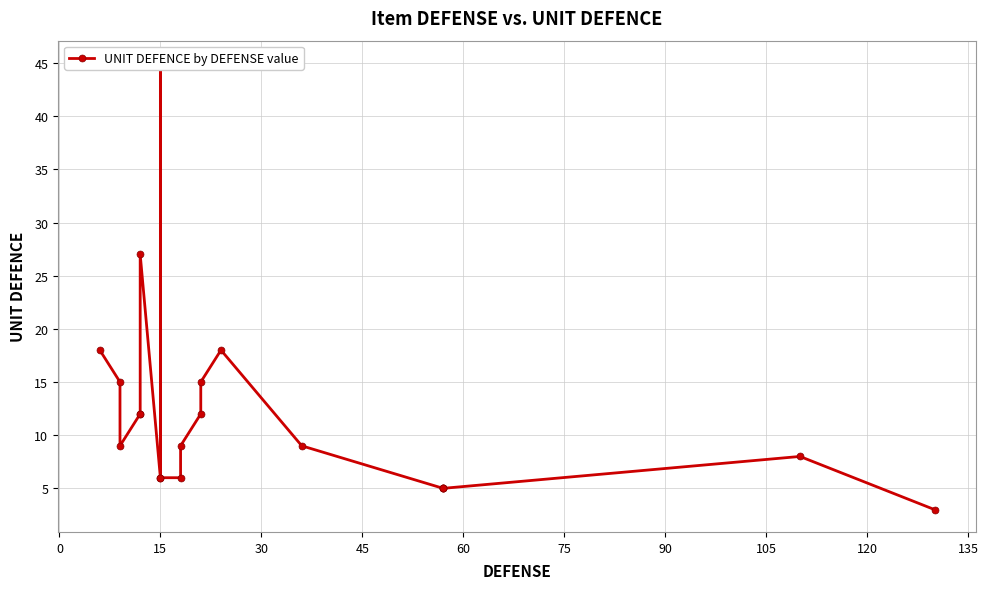

Reading right to left, list all the values displayed in this chart.

3	8	5	5	5	5	9	18	15	12	9	6	6	45	6	27	12	12	9	15	18